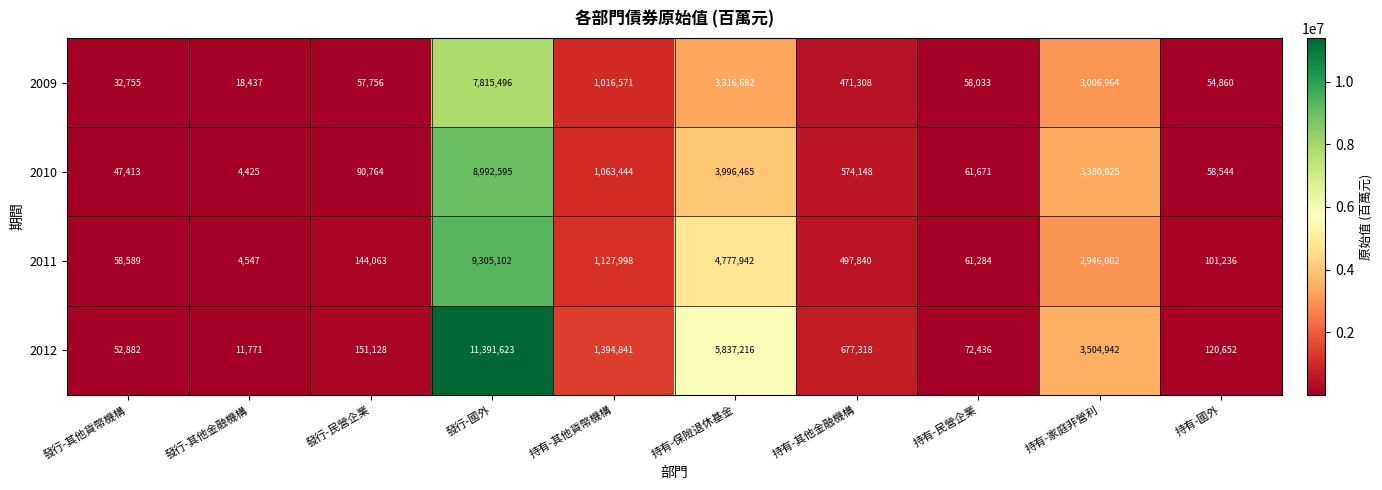

How many distinct data groups are displayed?

4